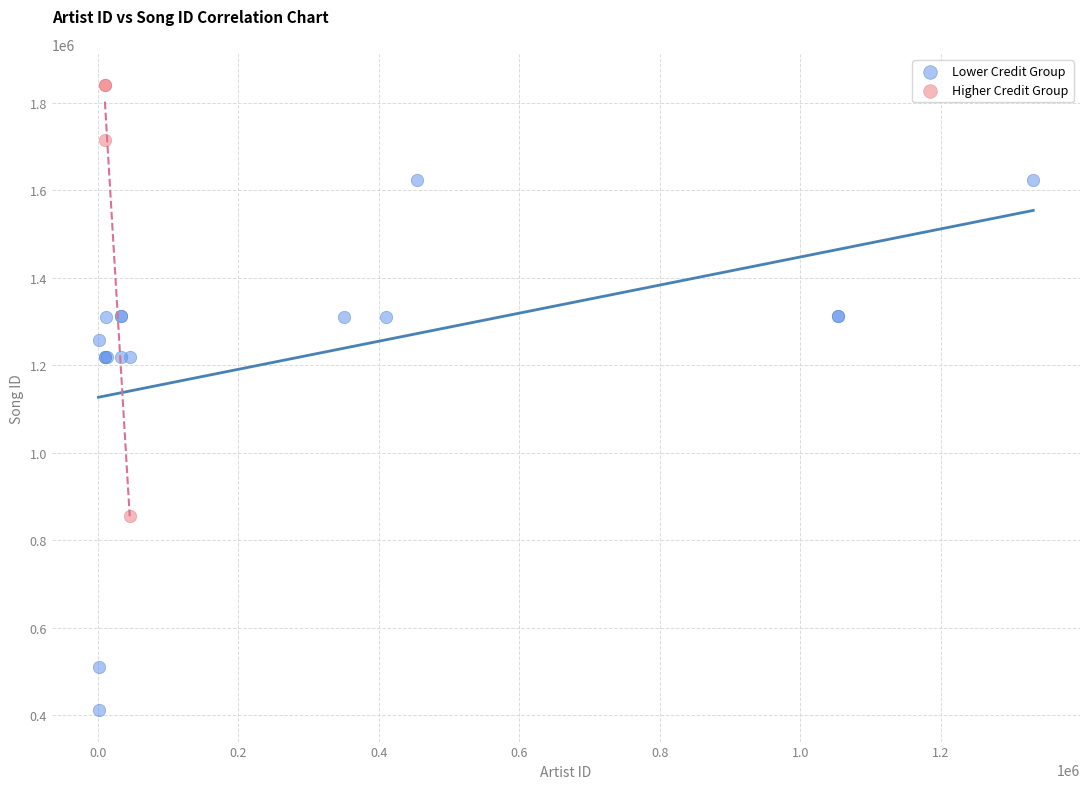

Which series contains the highest Y value?

Higher Credit Group